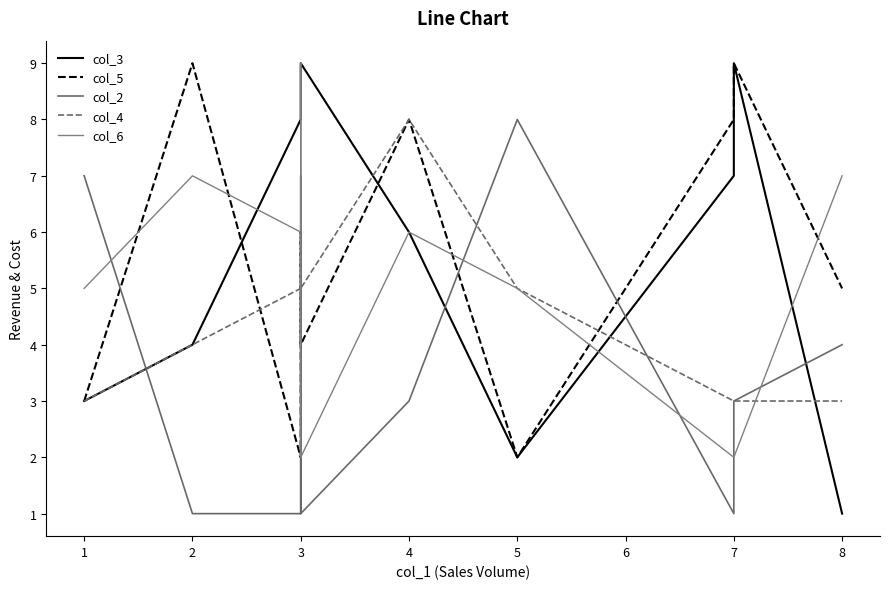

Reading right to left, list all the values displayed in this chart.

col_3: 1	9	7	2	6	9	8	8	4	3
col_5: 5	9	8	2	8	4	6	2	9	3
col_2: 4	3	1	8	3	1	7	1	1	7
col_4: 3	3	3	5	8	5	2	5	4	3
col_6: 7	2	2	5	6	2	9	6	7	5